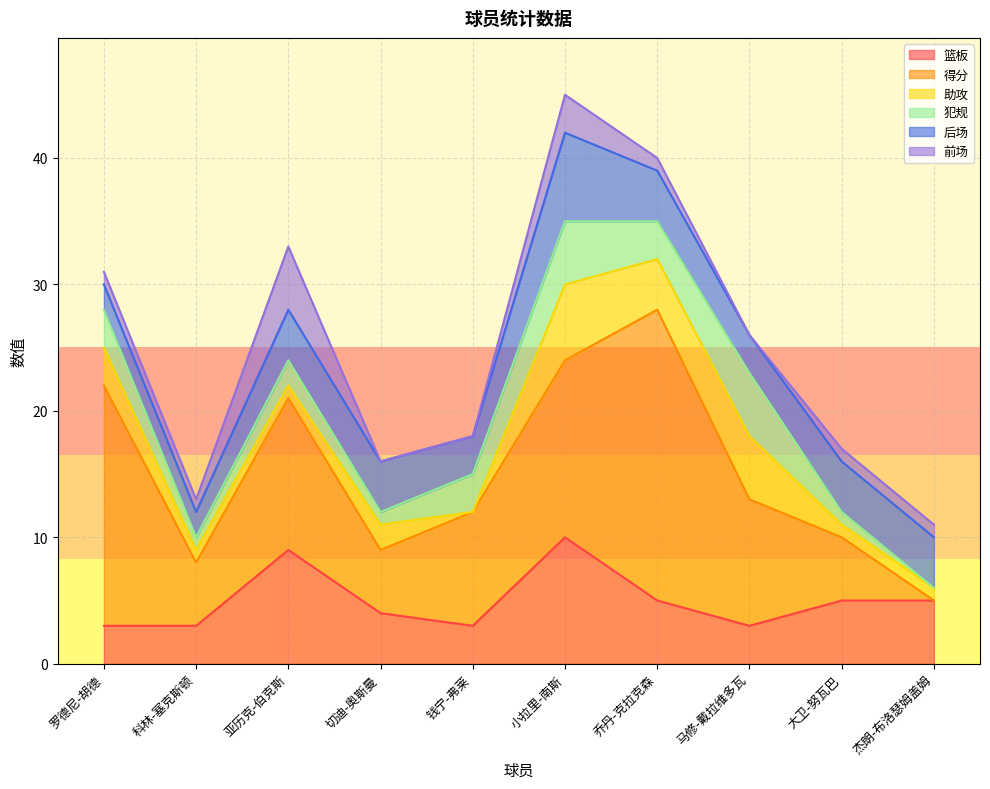

What is the label of the 4th point from the right?

乔丹-克拉克森